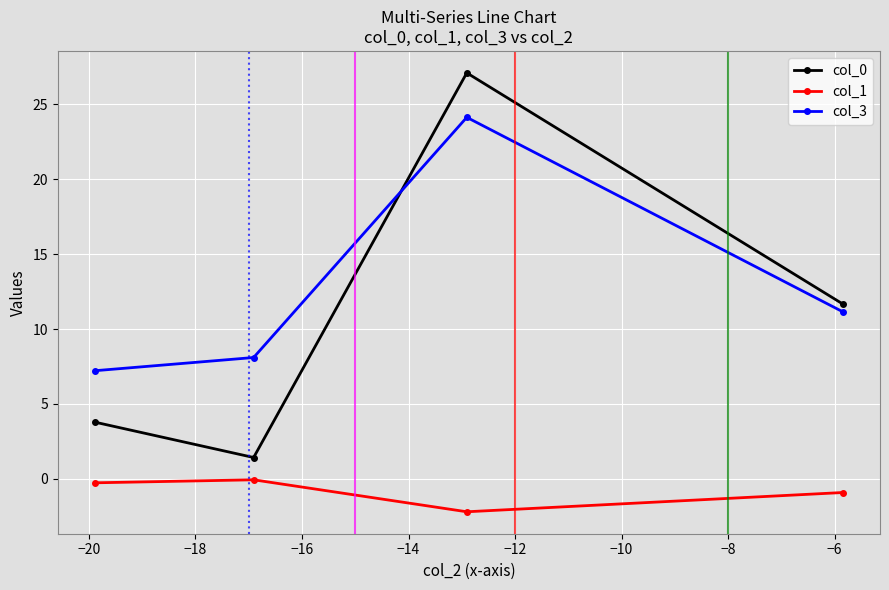

What is the average value of the col_0 series?

11.0